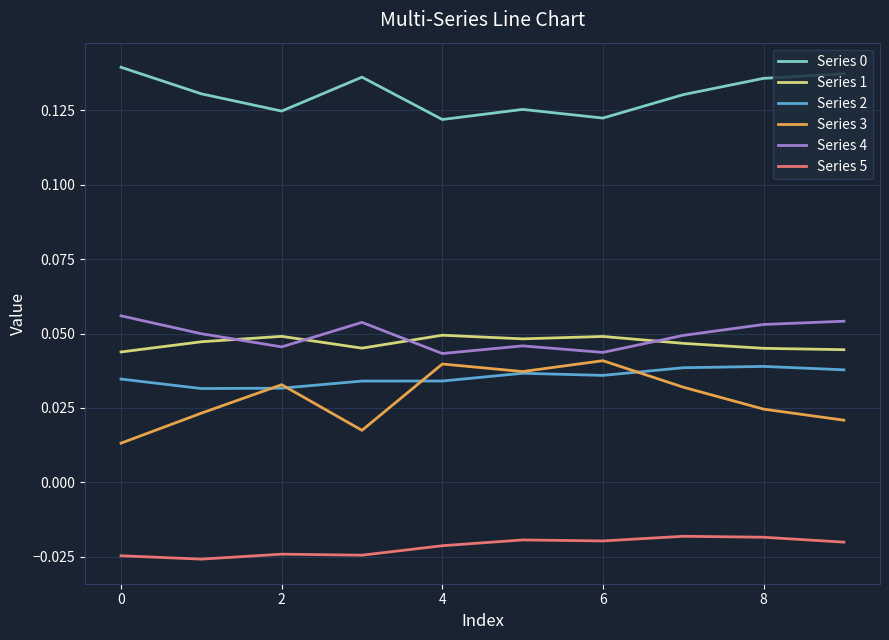

True or false: Series 1 and Series 0 cross at least once.

False